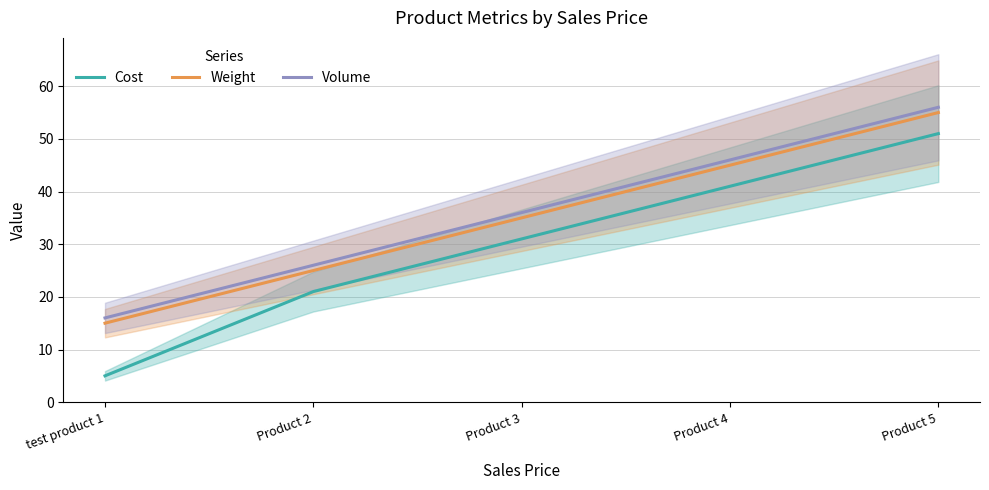

The Weight series shows 55 at Product 5. True or false?

True